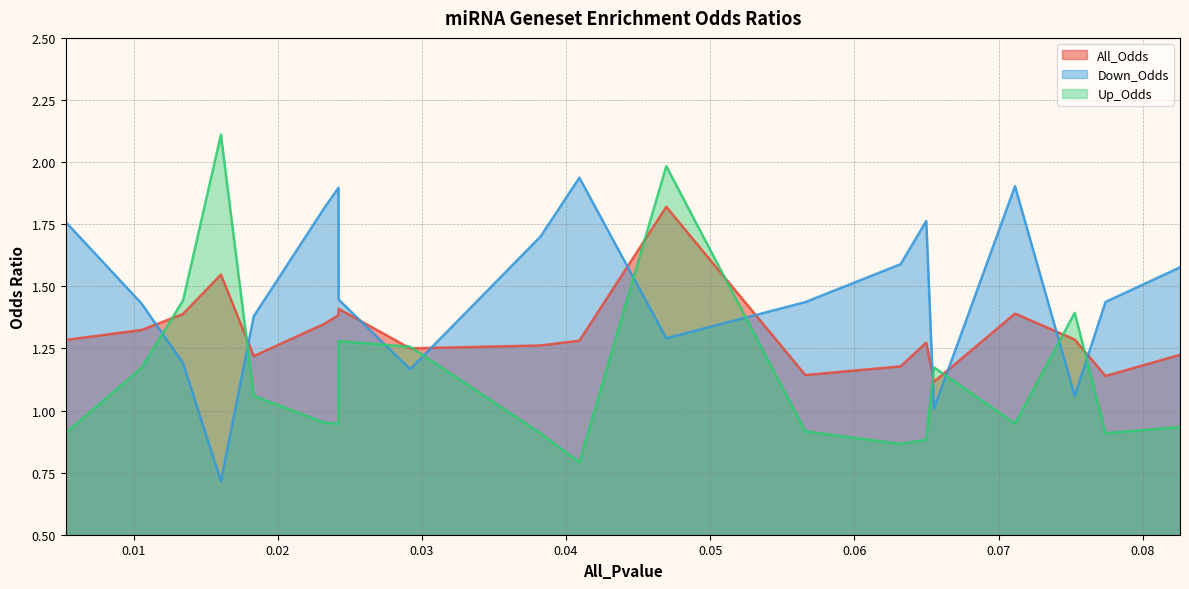

What are all the series names shown in the legend?

All_Odds, Down_Odds, Up_Odds